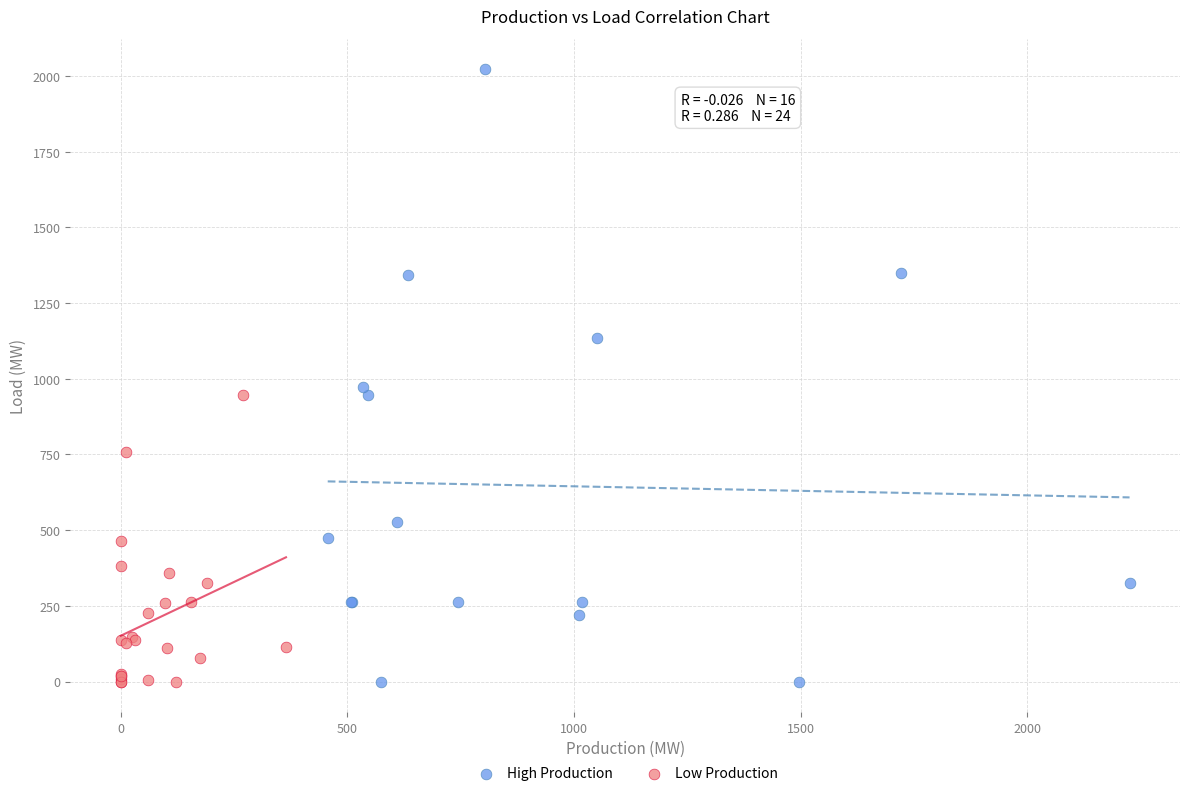

Which series contains the highest Y value?

High Production